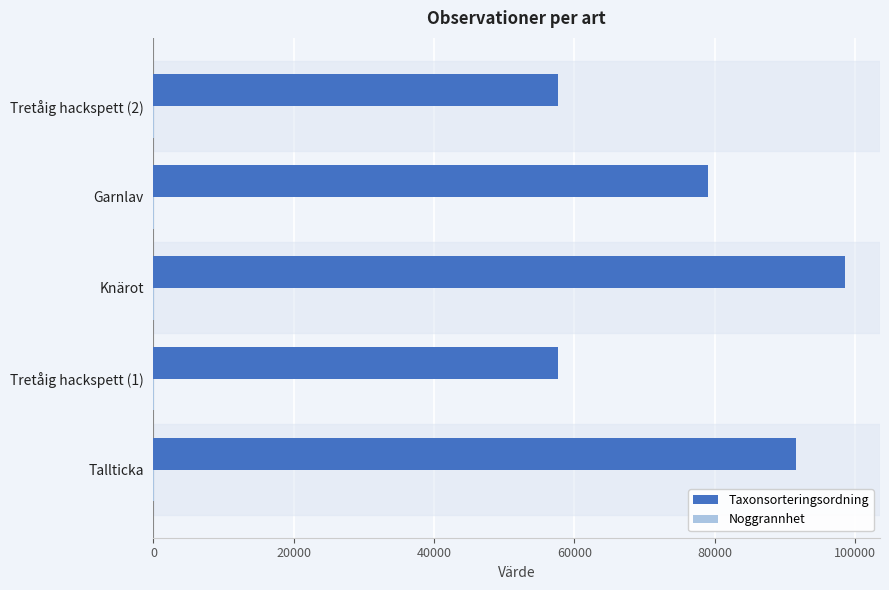

Which series has the largest total across all categories?

Taxonsorteringsordning